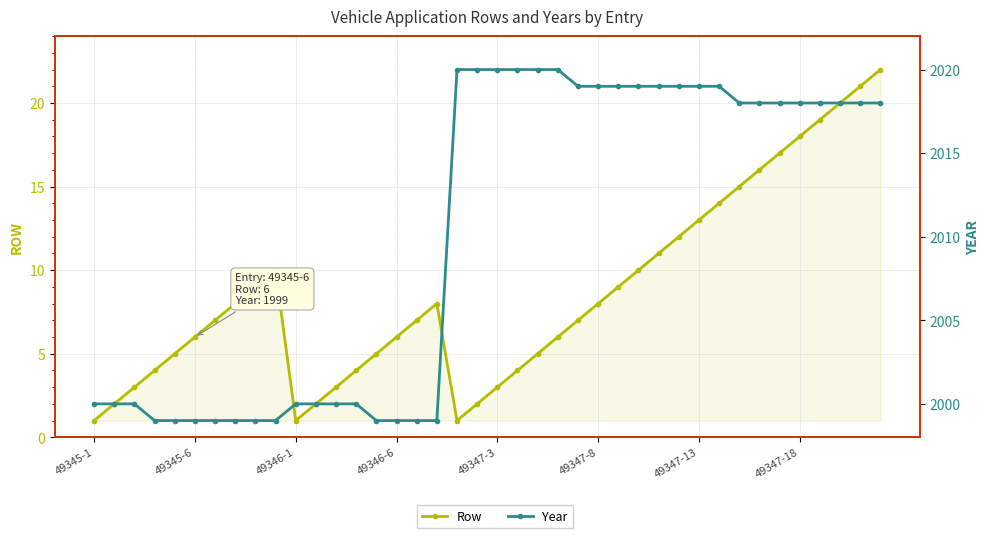

What is the total value across all series at 49346-1?

2001